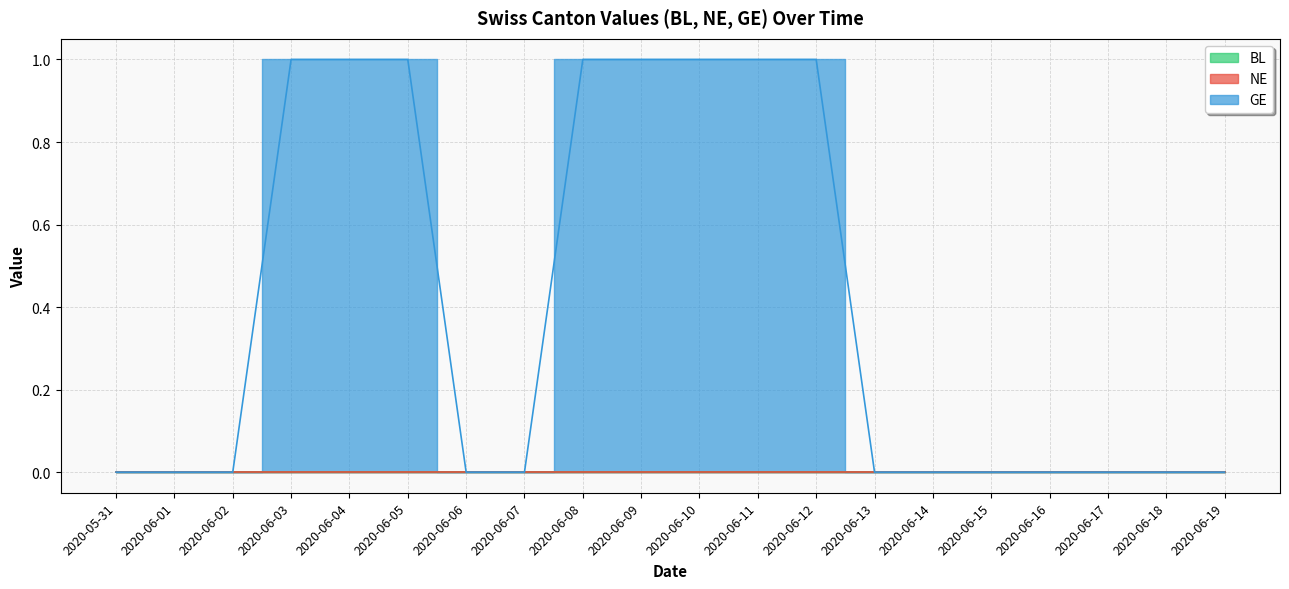

At how many categories does at least one series exceed 0?

8